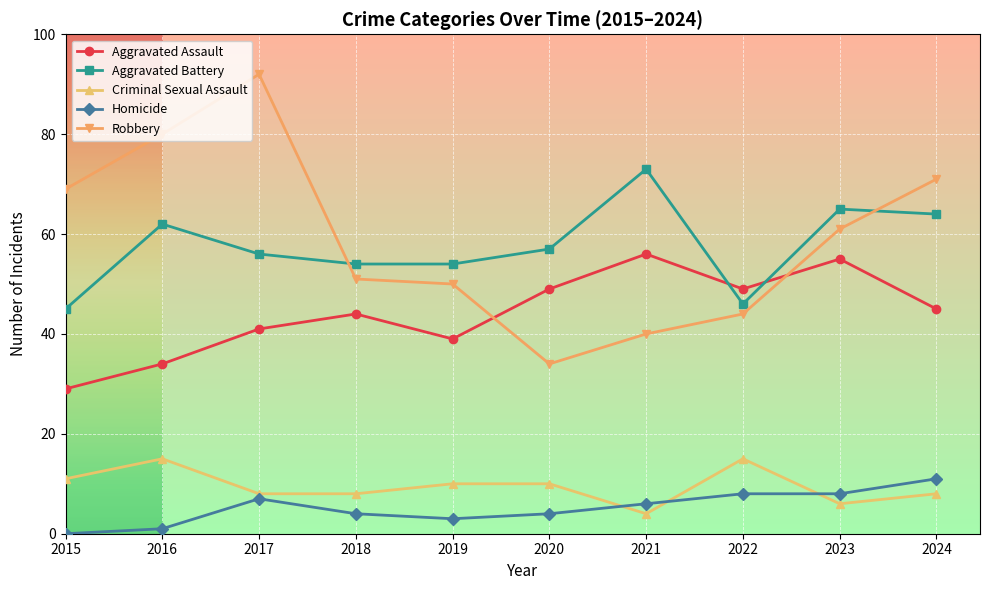

Which series has the widest spread of values?

Robbery